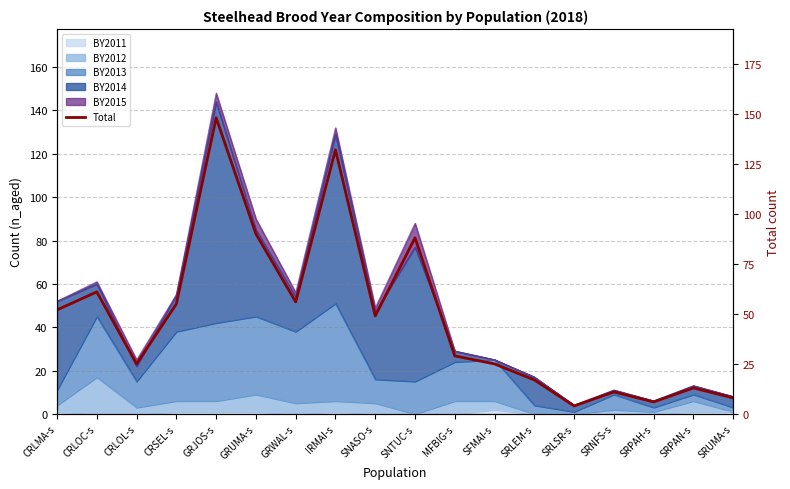

What is the difference between the second highest and second lowest values?

126